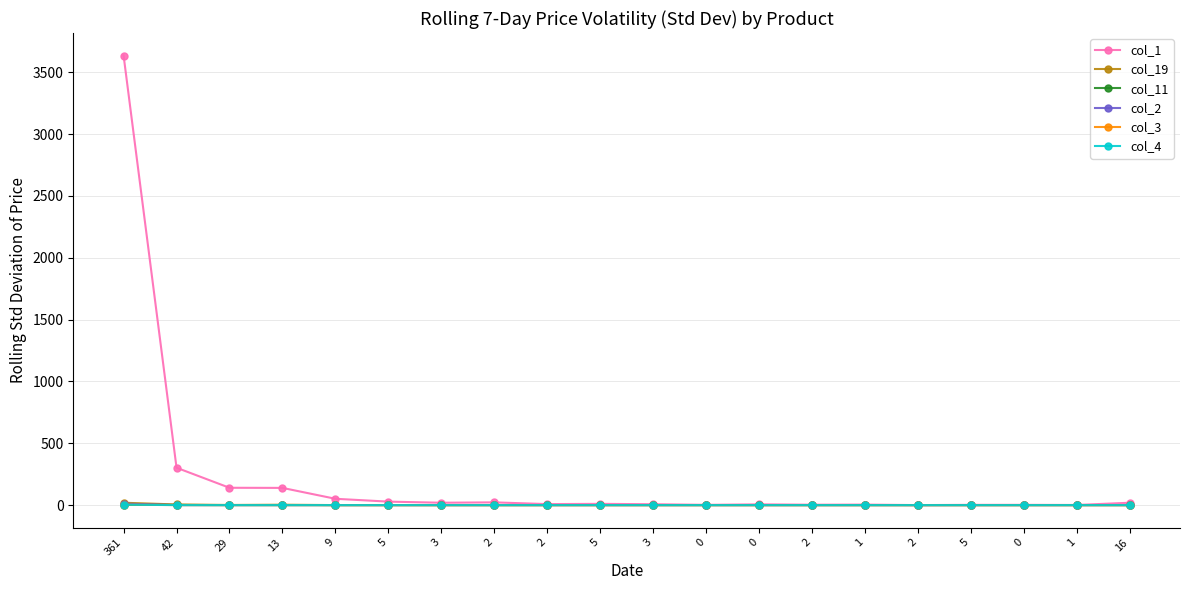

True or false: col_2 and col_3 intersect in this chart.

False